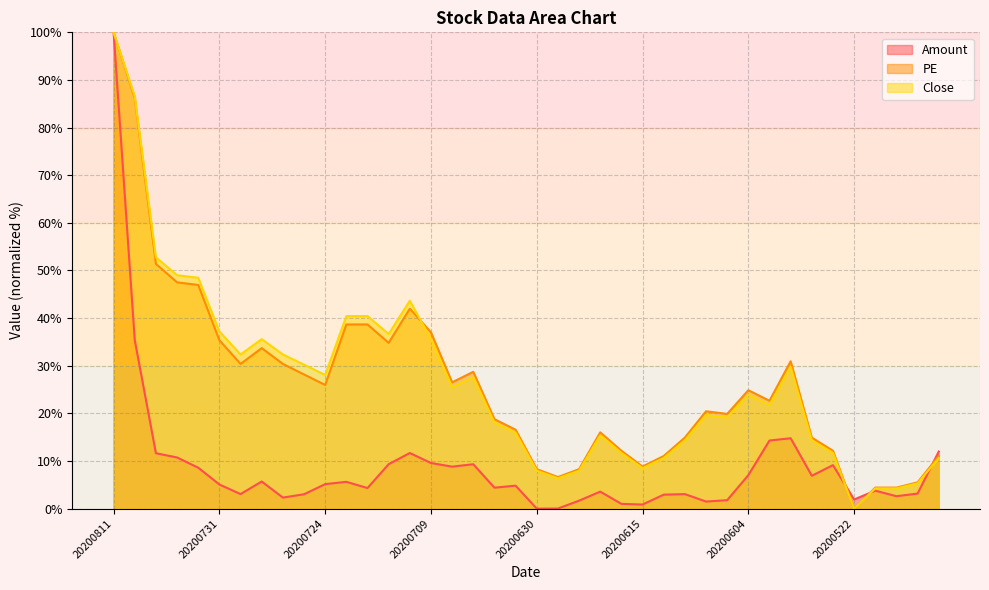

What is the difference between the Amount values at 20200716 and 20200707?

0.5